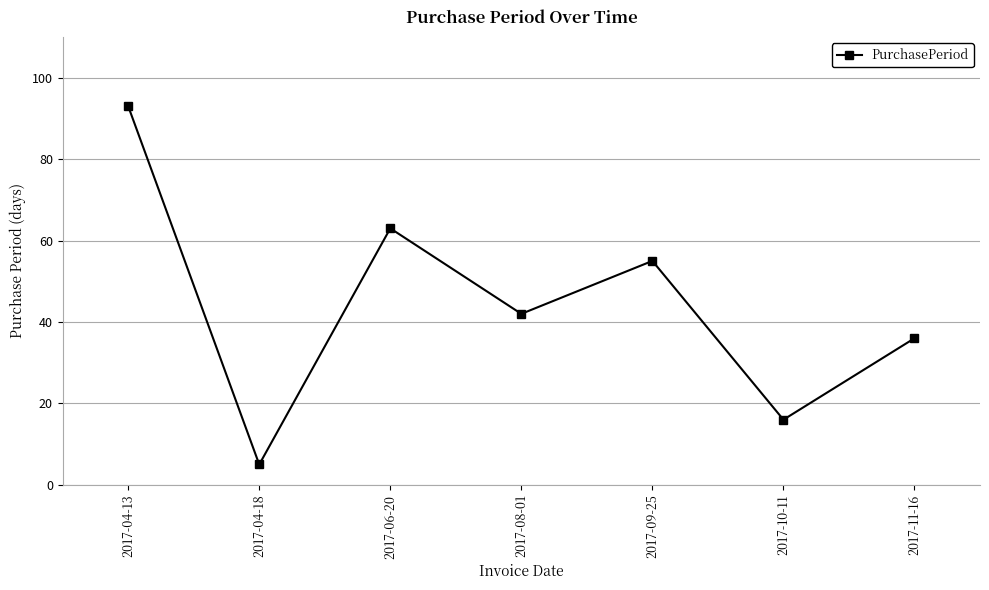

Reading left to right, list all the values displayed in this chart.

2017-04-13=93	2017-04-18=5	2017-06-20=63	2017-08-01=42	2017-09-25=55	2017-10-11=16	2017-11-16=36